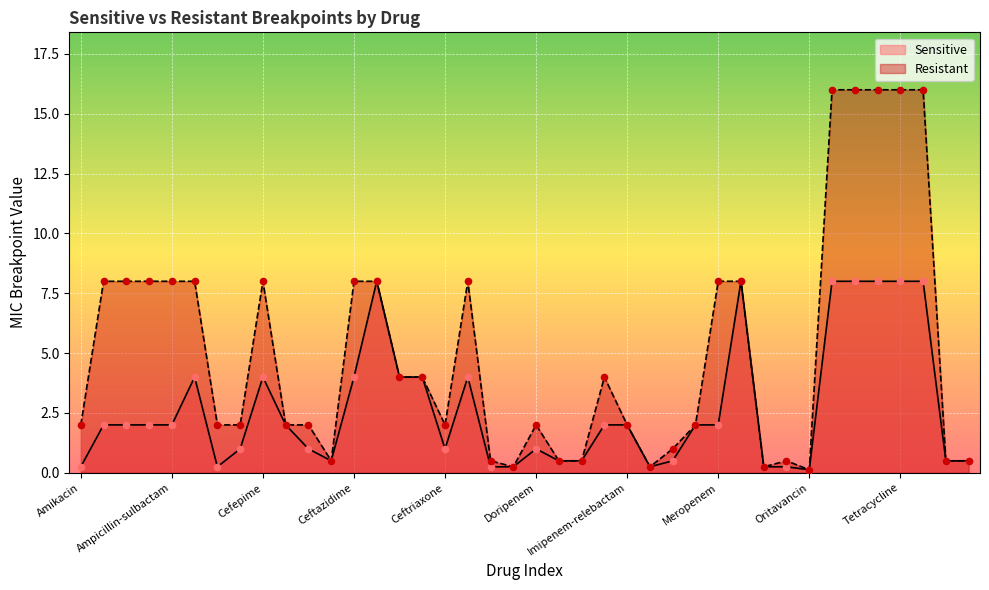

What is the total value across all series at Moxifloxacin?

0.5